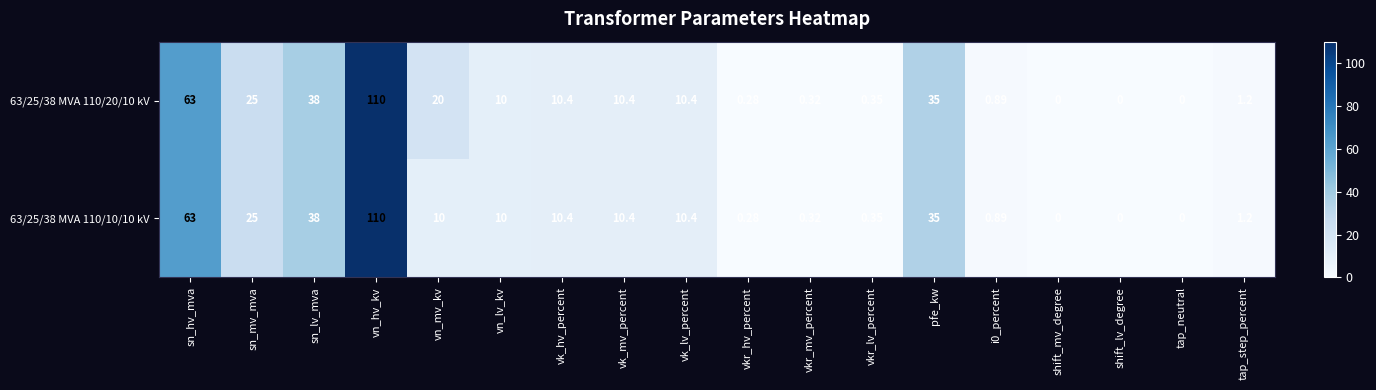

Rank the series at vn_mv_kv from highest to lowest value.

63/25/38 MVA 110/20/10 kV, 63/25/38 MVA 110/10/10 kV